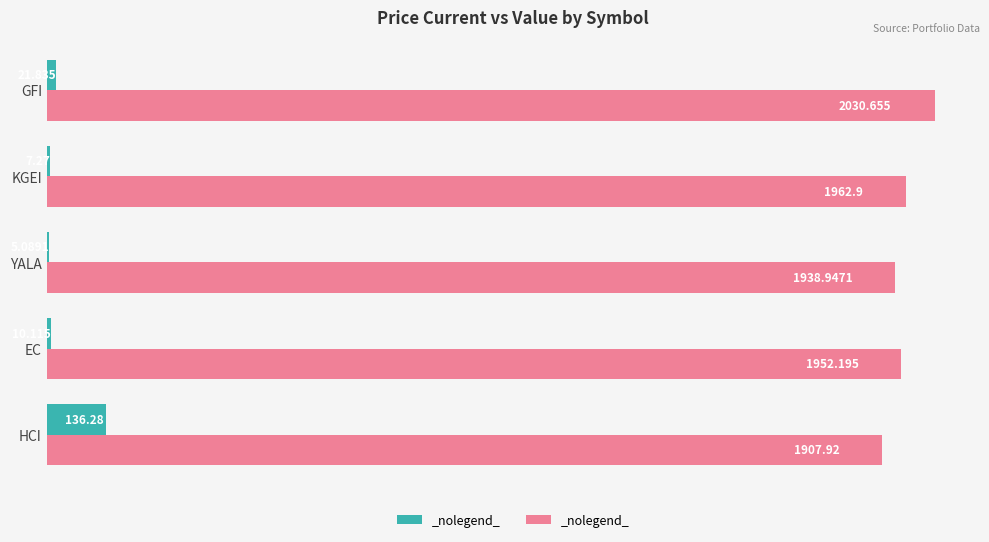

At which category is the sum across all series the highest?

GFI